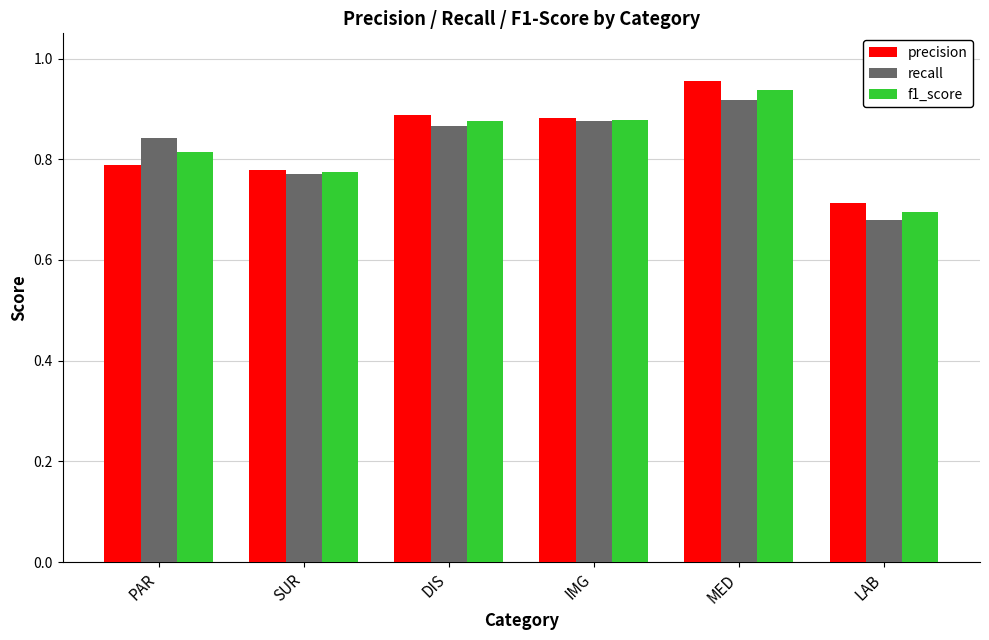

Count the precision values in the range 0 to 1.

6